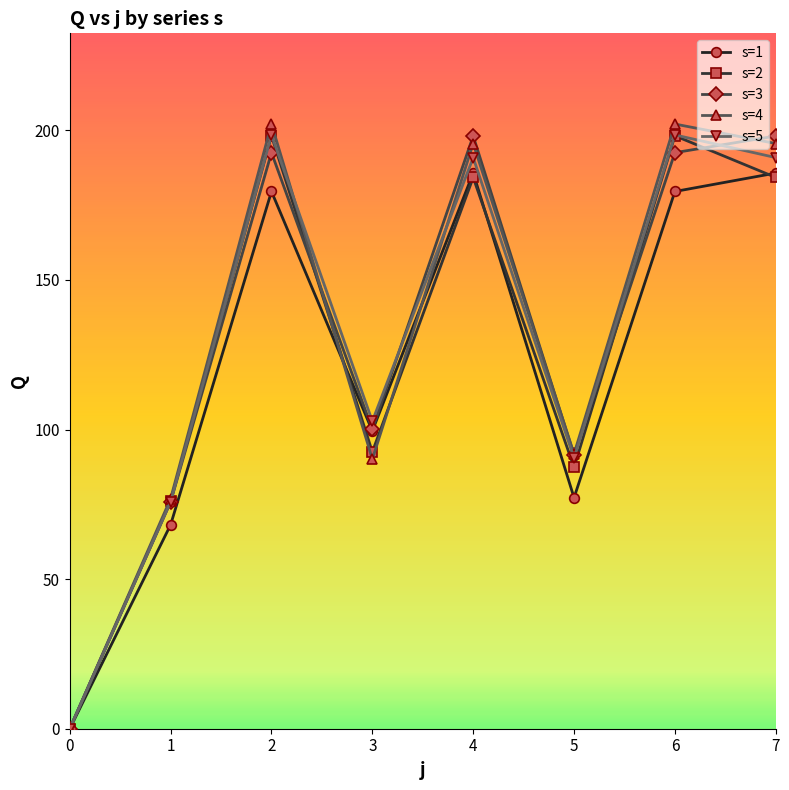

True or false: s=3 has more than 2 points higher than both neighbors.

False